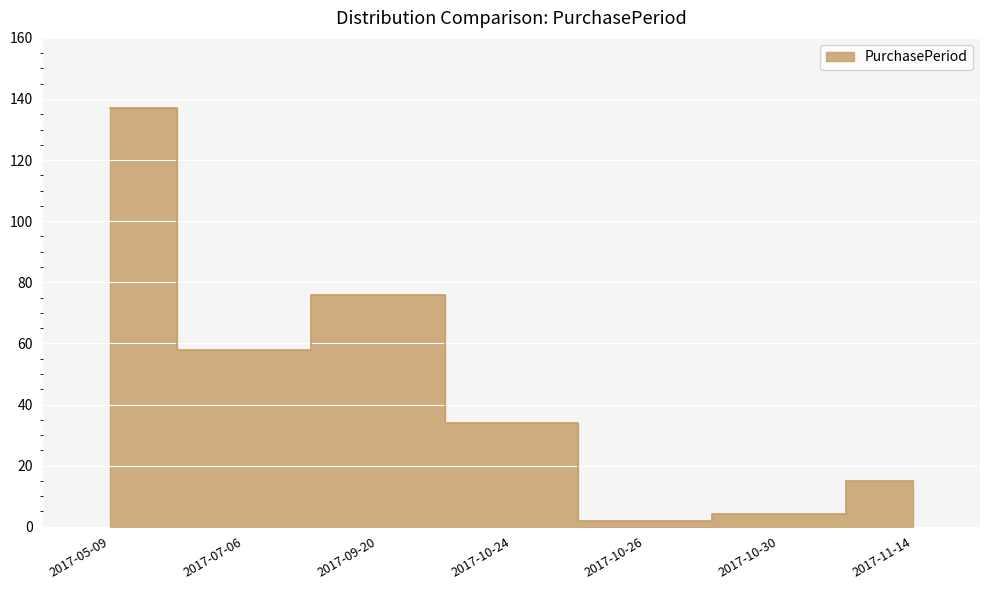

How many data points are above 34?

3